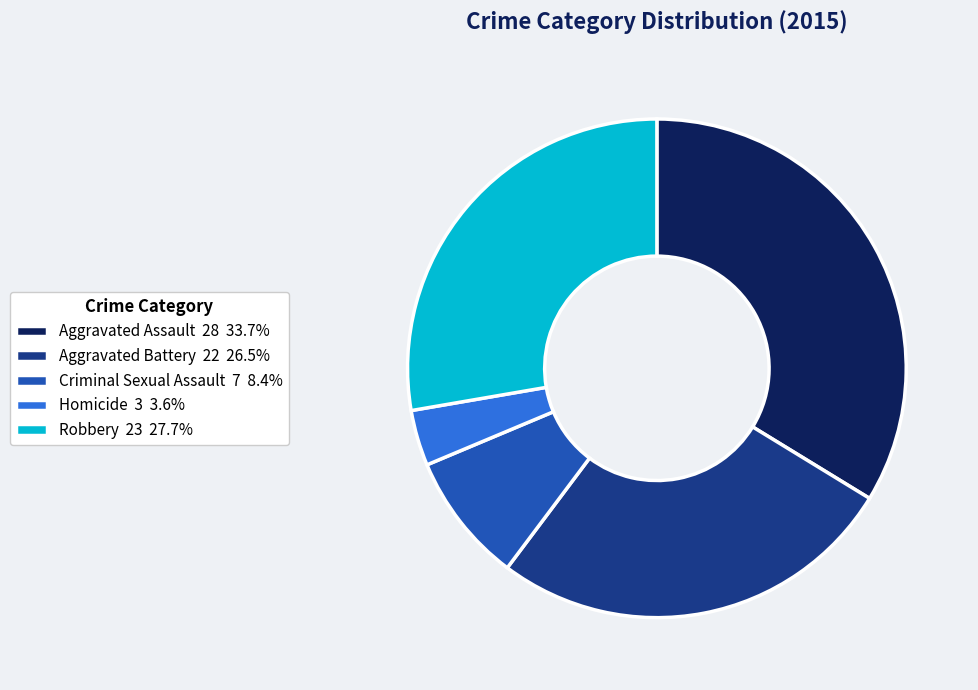

Count the number of slices in the pie.

5